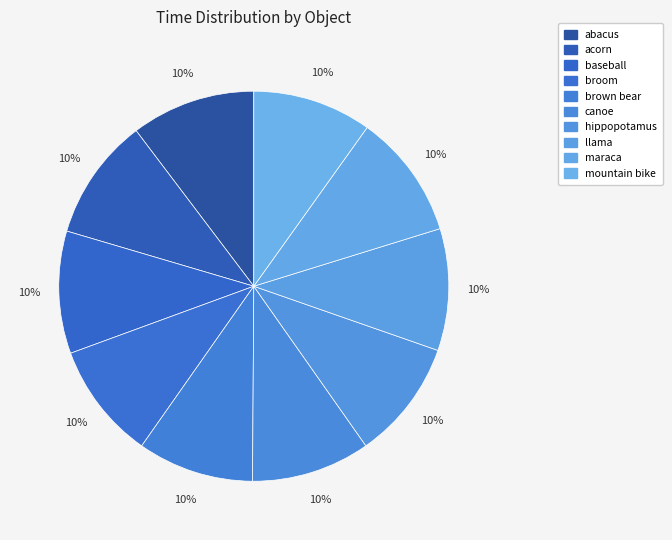

Does any single category account for the majority?

No